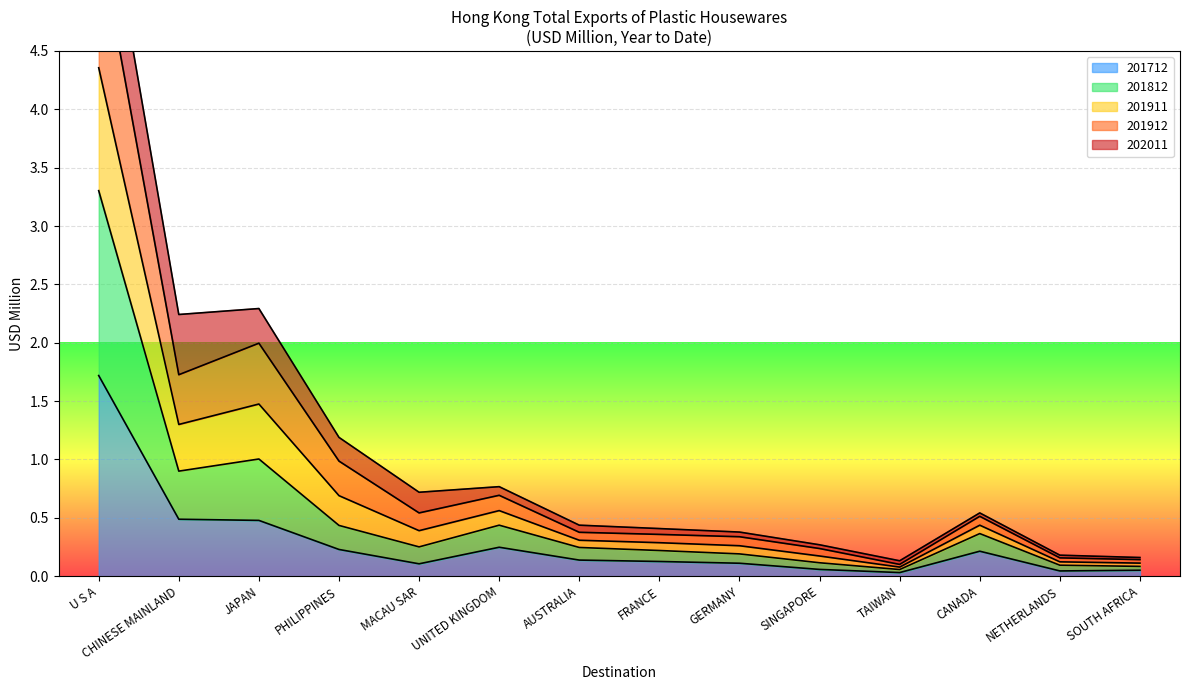

What is the average value of the 201712 series?

0.3